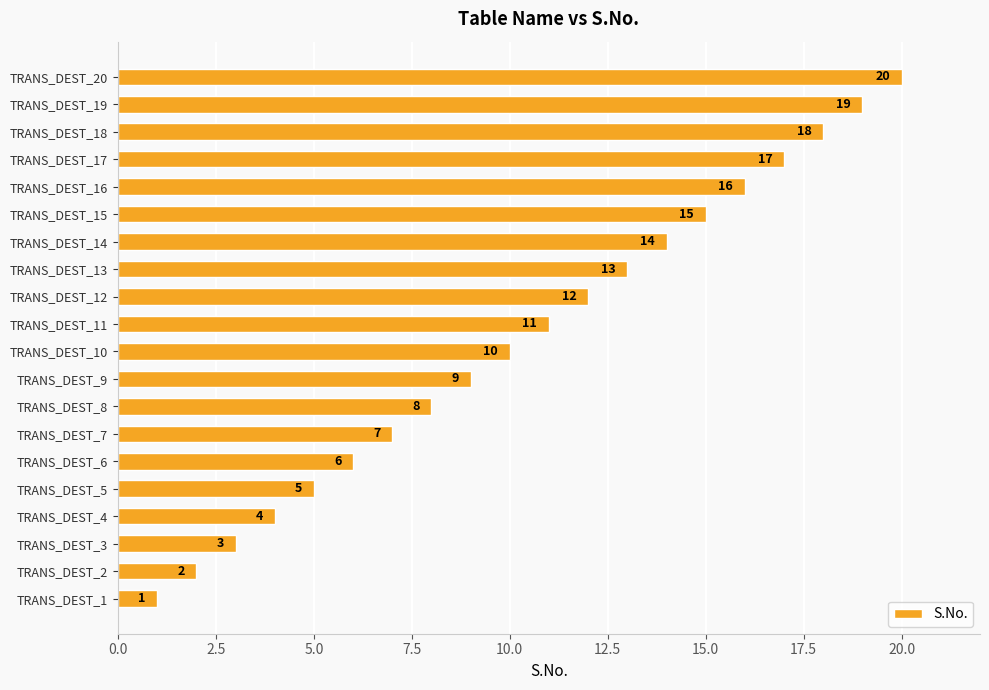

The chart shows a value of 5 at TRANS_DEST_12. True or false?

False